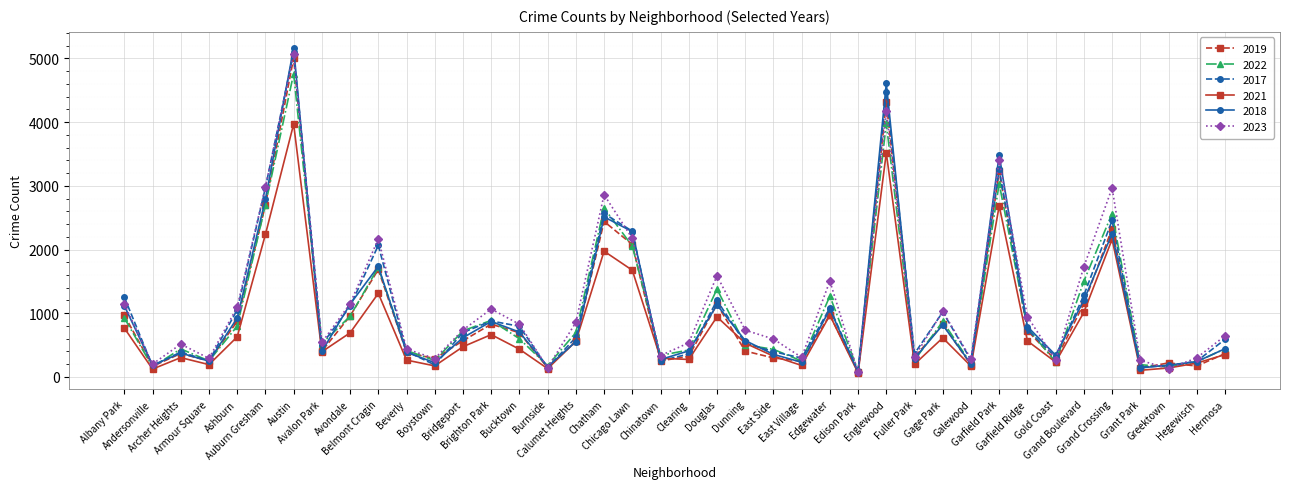

True or false: 2022 has a value of 522 at Avalon Park.

True